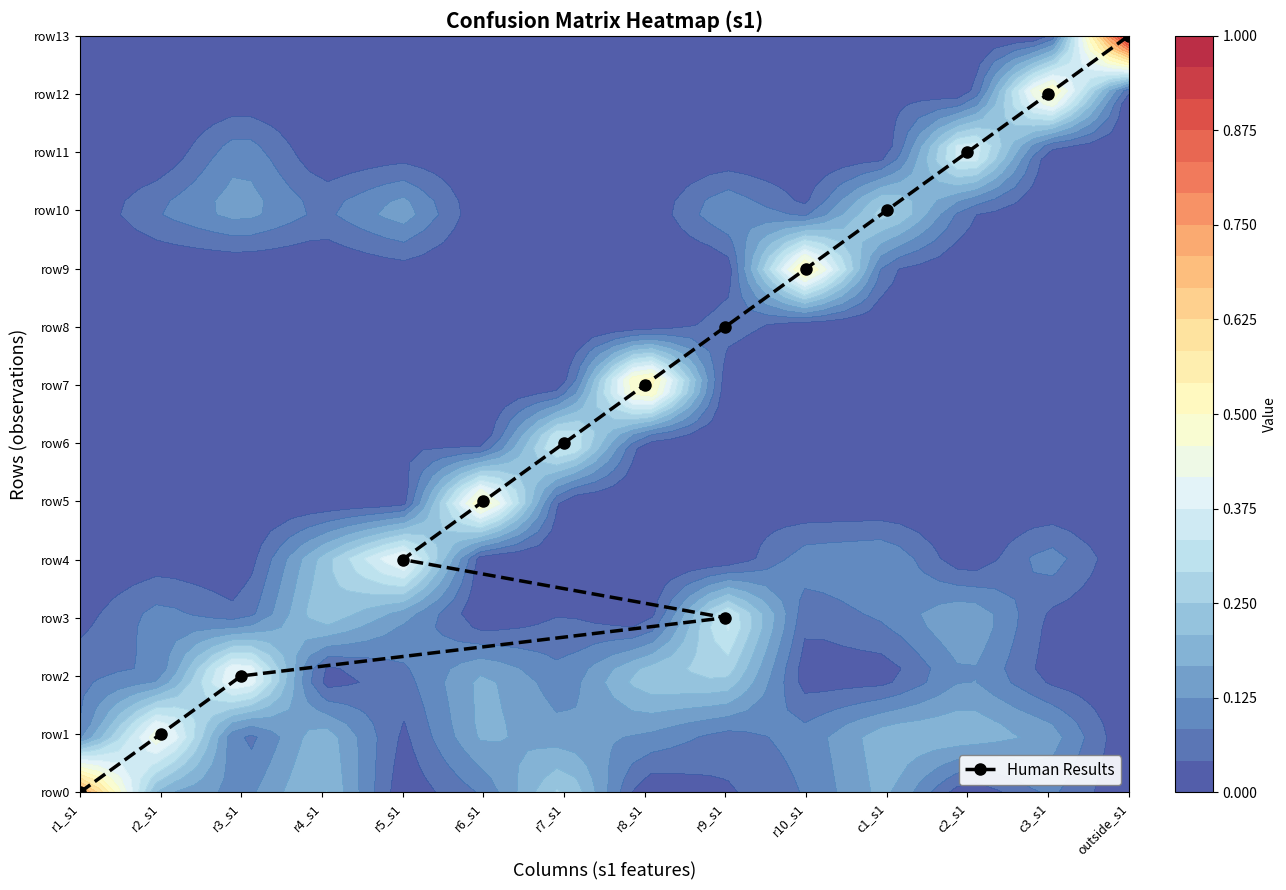

What is the difference between the maximum and second lowest values?

12